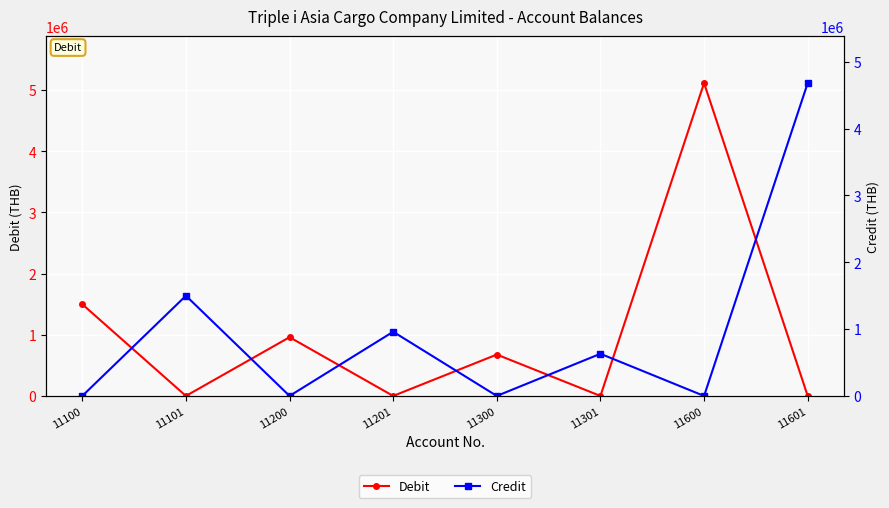

True or false: Debit has more than 1 points higher than both neighbors.

True